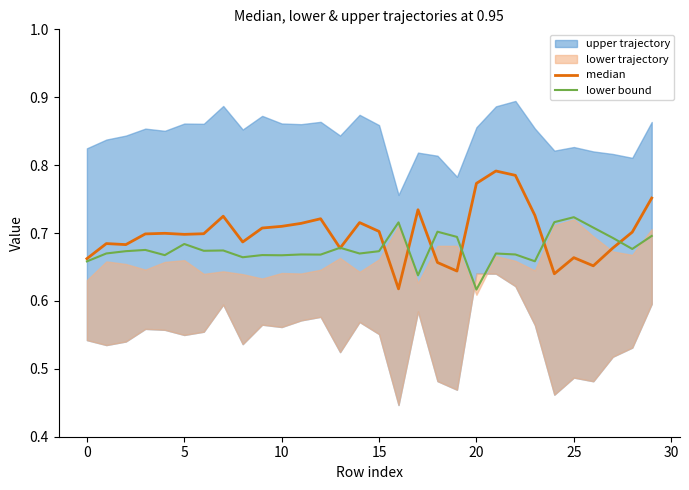

At which label does lower bound reach its minimum?

20